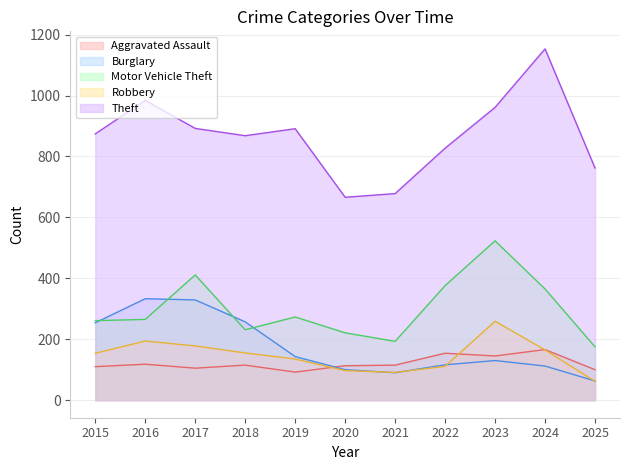

True or false: Aggravated Assault and Theft cross at least once.

False